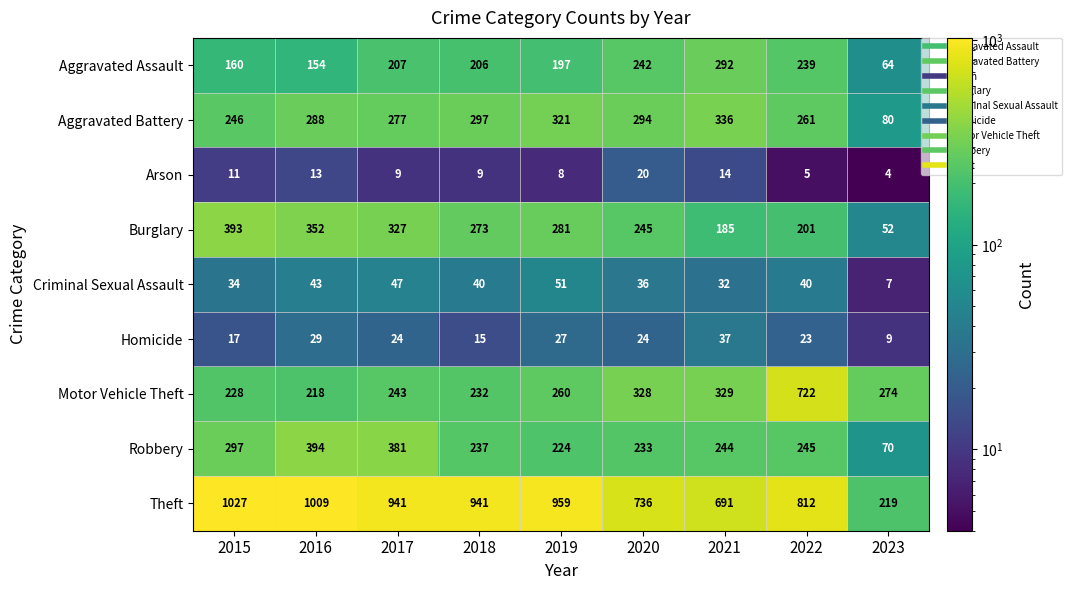

Rank the series at 2019 from lowest to highest value.

Arson, Homicide, Criminal Sexual Assault, Aggravated Assault, Robbery, Motor Vehicle Theft, Burglary, Aggravated Battery, Theft